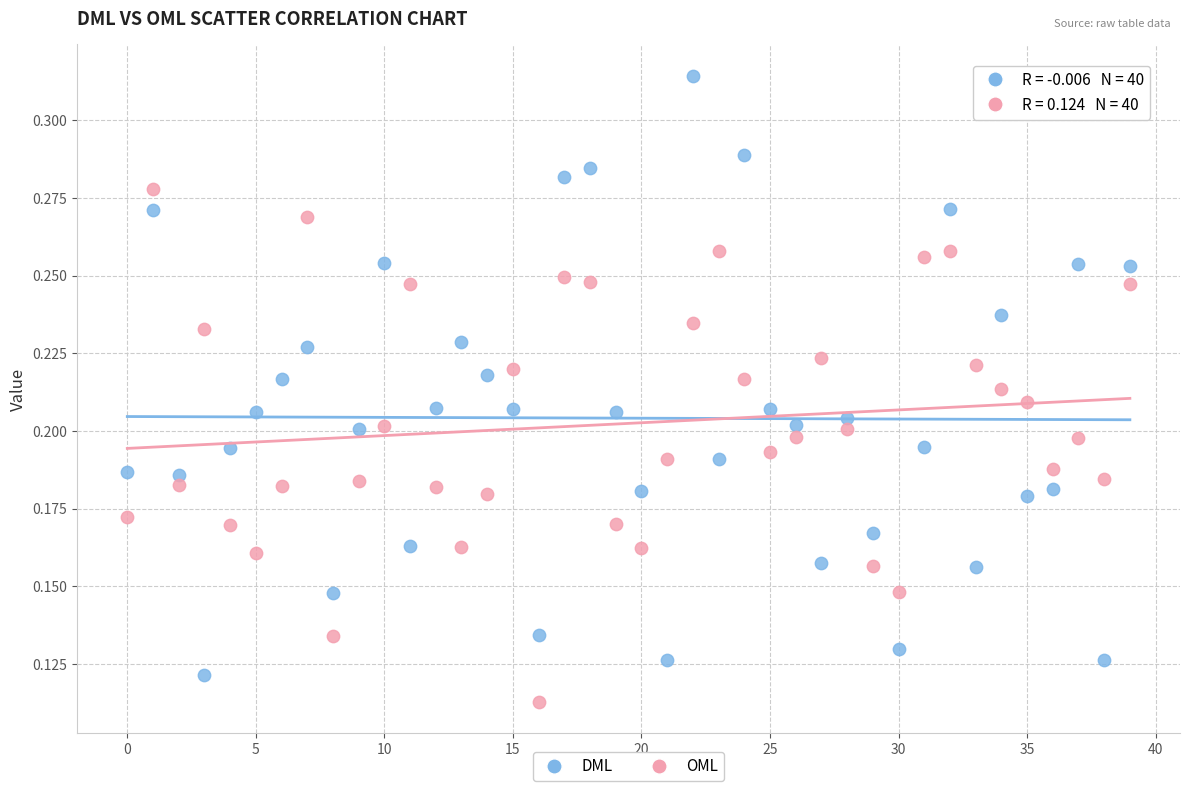

Which series has the widest spread of Y values?

DML